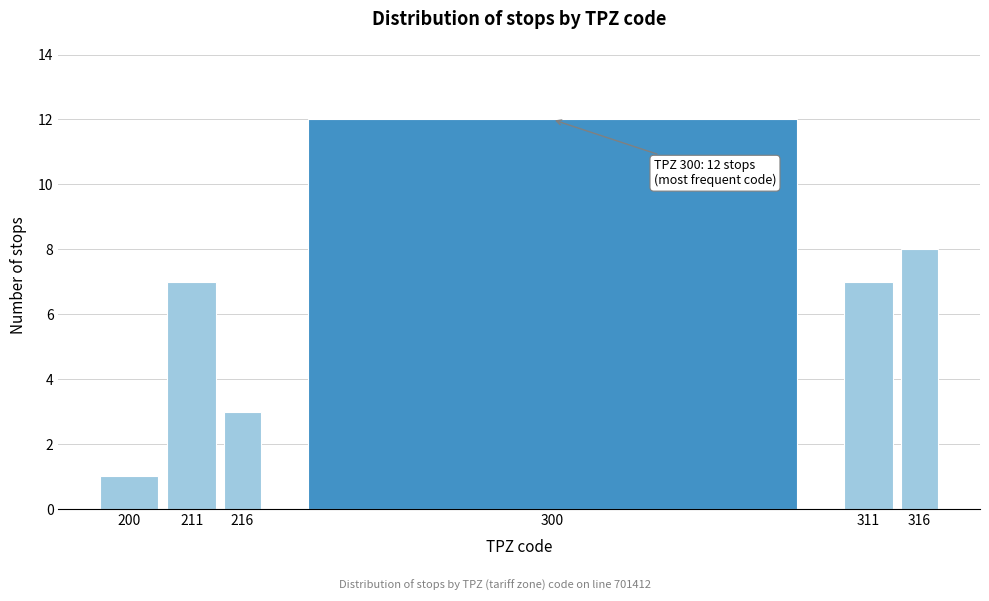

Reading left to right, what are all the values shown in this chart?

200=1	211=7	216=3	300=12	311=7	316=8